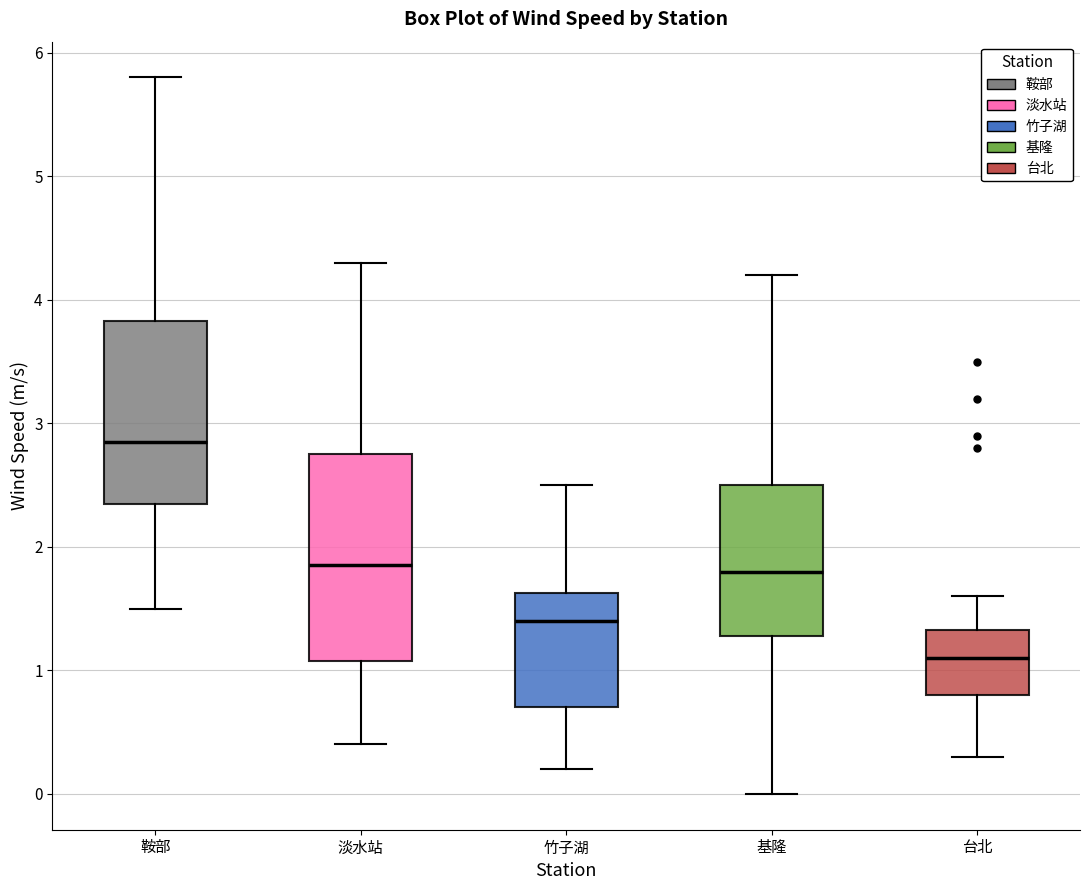

Where does the lower whisker of the box for 鞍部 end on the y-axis? The values are not printed on the chart, so give them approximately, as read against the axis.

1.5